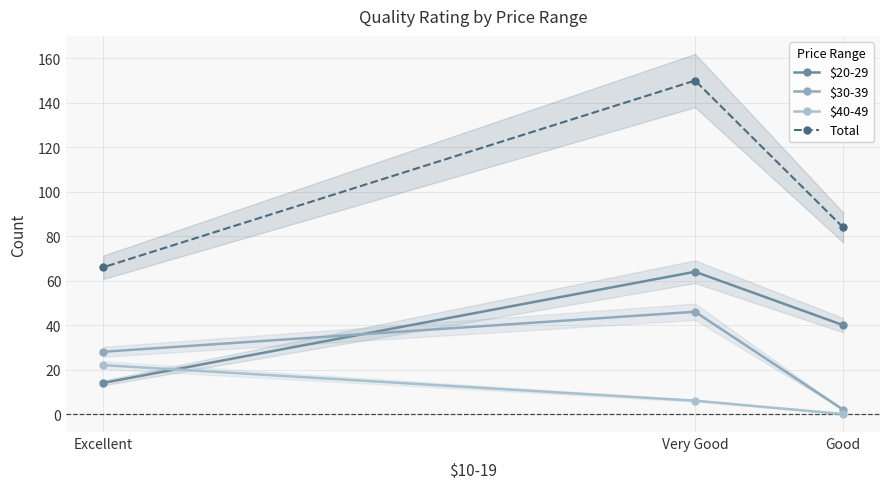

What is the highest value of the $40-49 series?

22